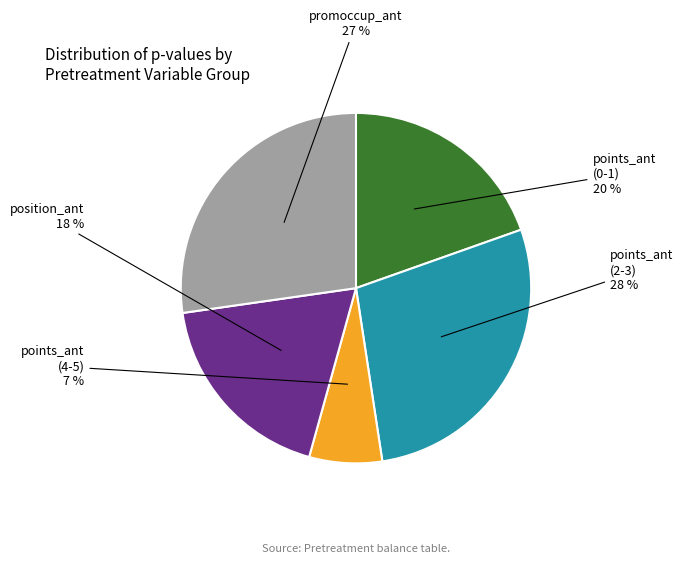

Is there any slice that represents more than half of the pie?

No